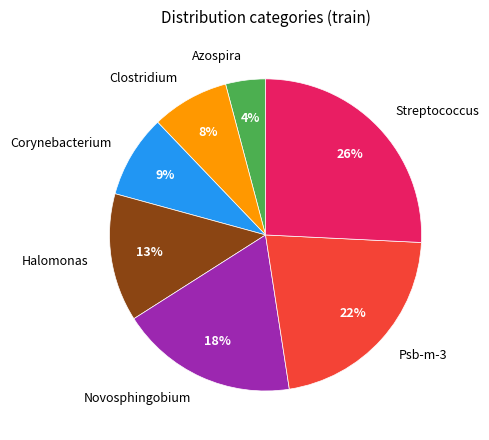

Approximately how many times larger is the value at Novosphingobium compared to Streptococcus?

0.7